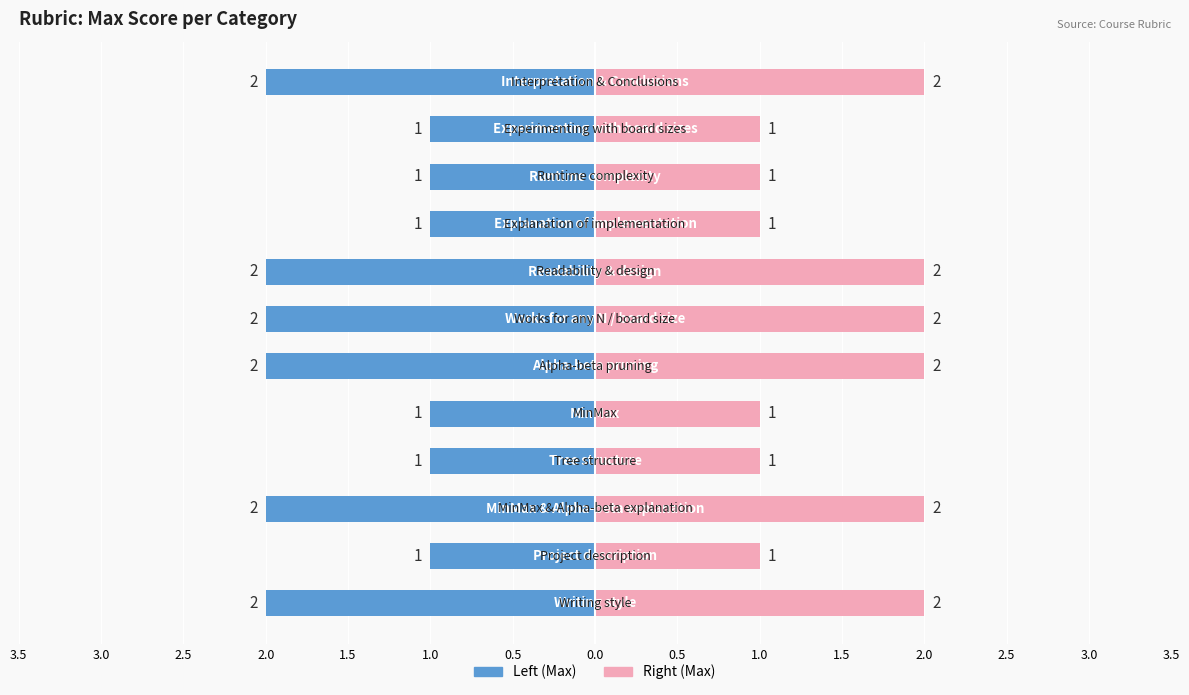

Reading left to right, what are all the values shown in this chart?

2	1	2	1	1	2	2	2	1	1	1	2